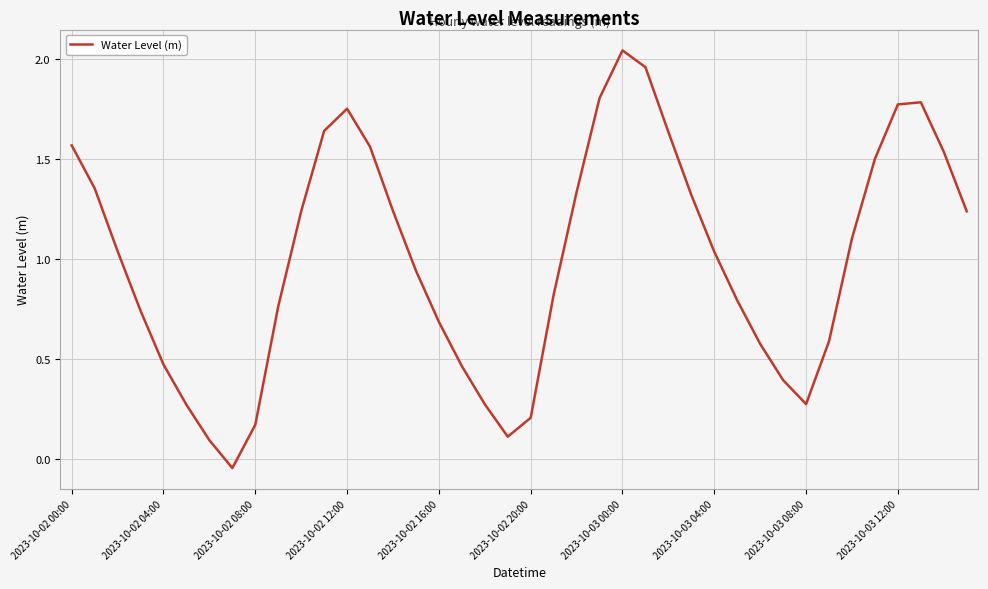

What is the difference between the maximum and minimum values?

2.1